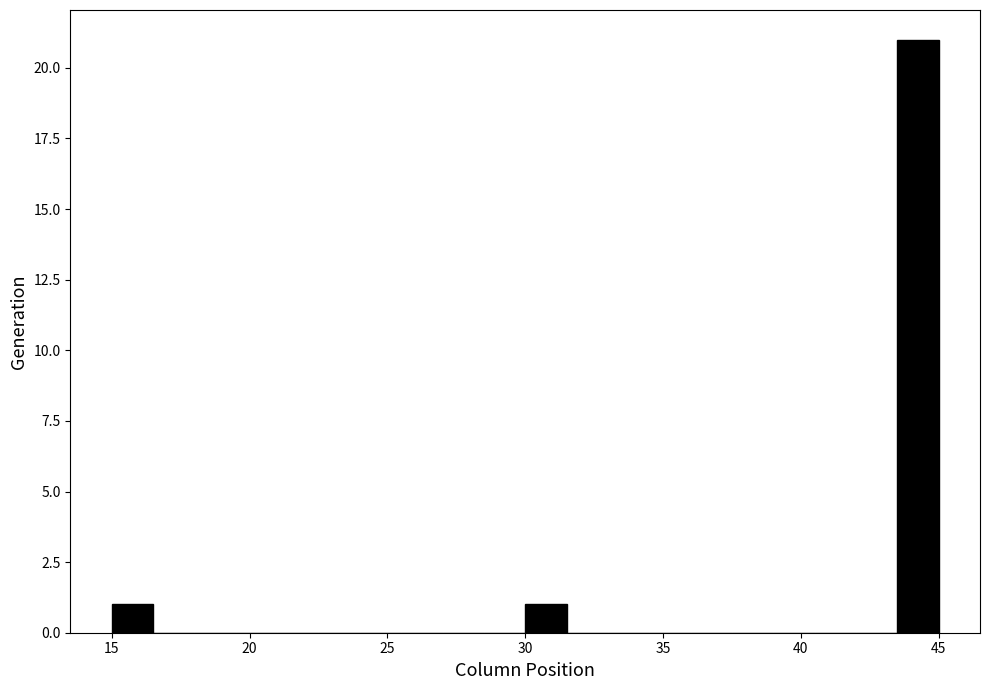

Around what value on the x-axis is the tallest bar? Give the approximate position of its centre, as read against the axis.

44.5